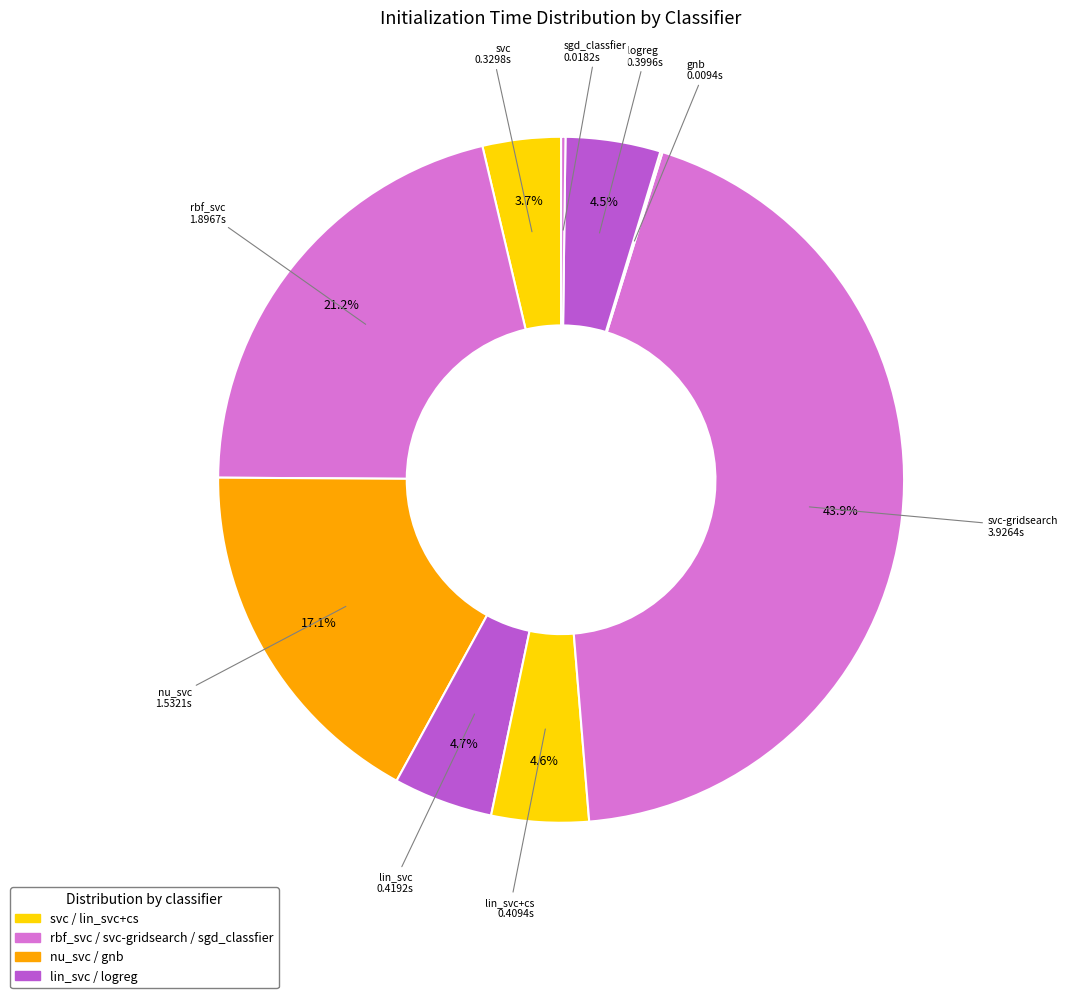

Rank the categories by value from lowest to highest.

gnb, sgd_classfier, svc, logreg, lin_svc+cs, lin_svc, nu_svc, rbf_svc, svc-gridsearch